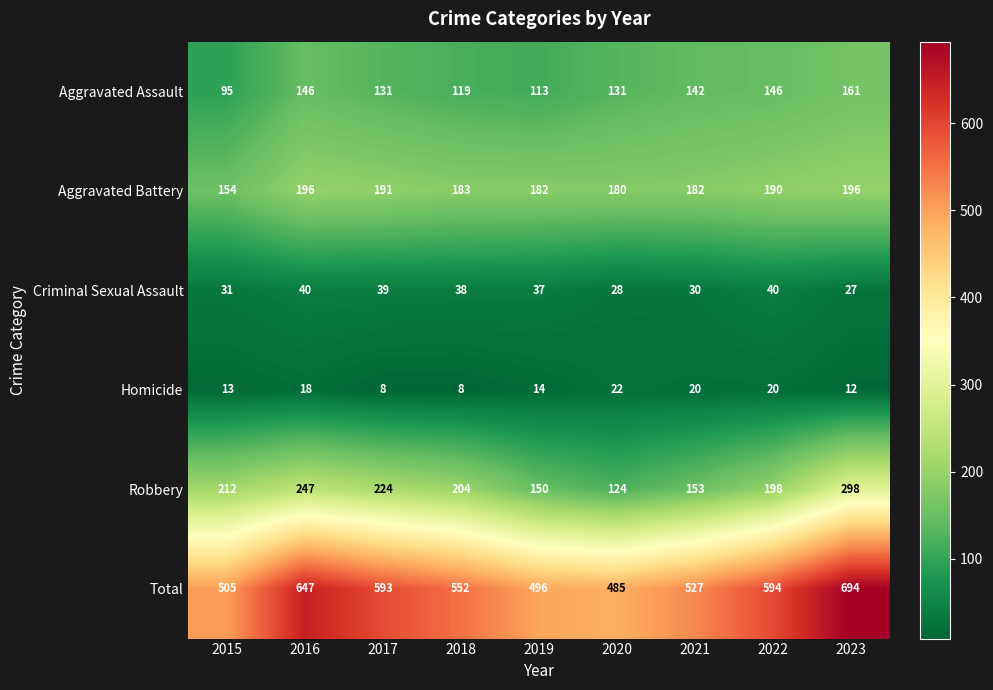

Between 2017 and 2021, which series saw the biggest shift?

Robbery